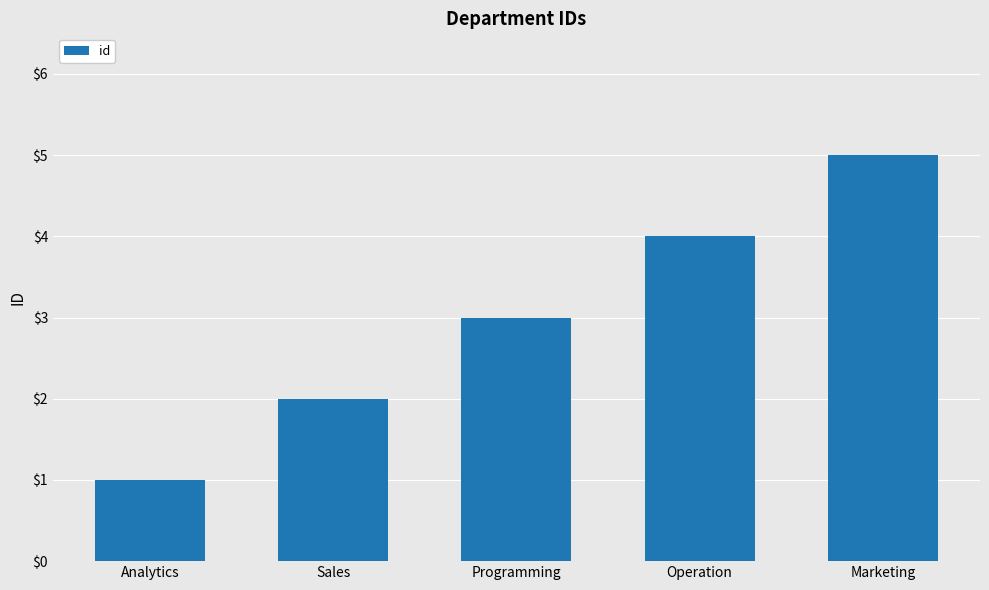

Reading right to left, list all the values displayed in this chart.

Marketing=5	Operation=4	Programming=3	Sales=2	Analytics=1